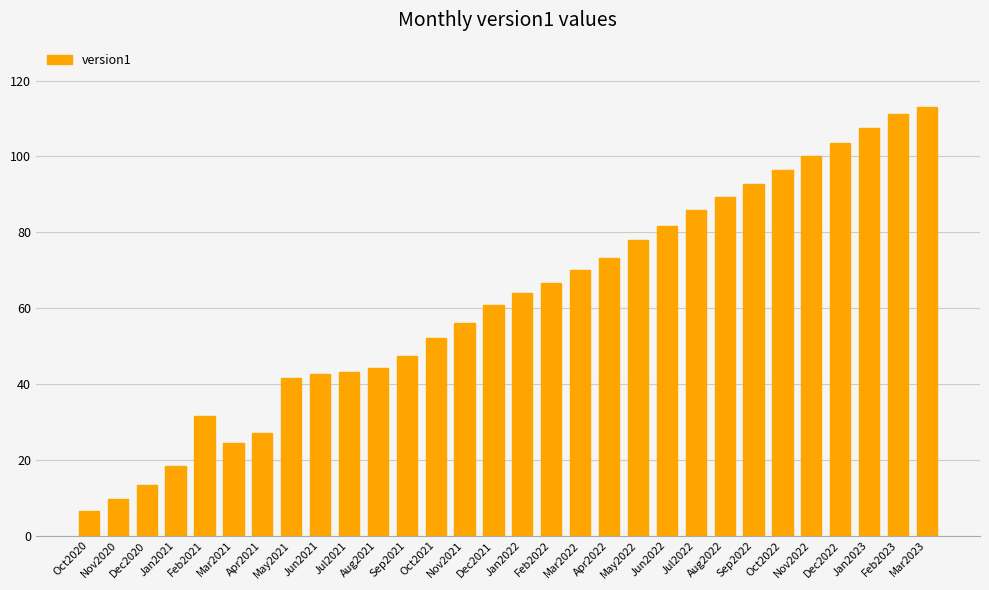

The chart shows a value of 43.8 at Mar2022. True or false?

False